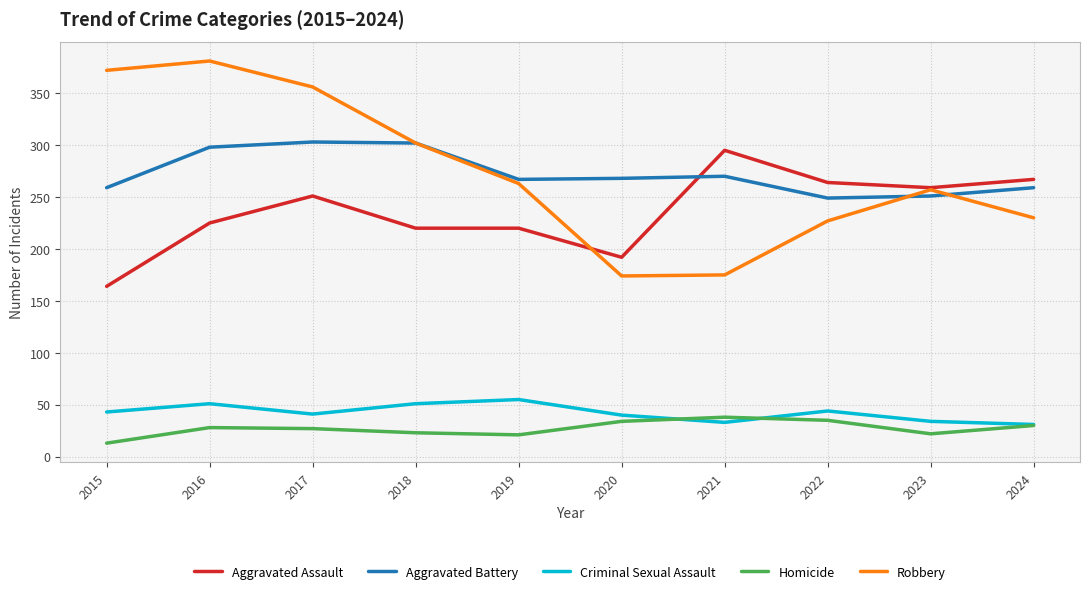

What is the total value across all series at 2024?

817